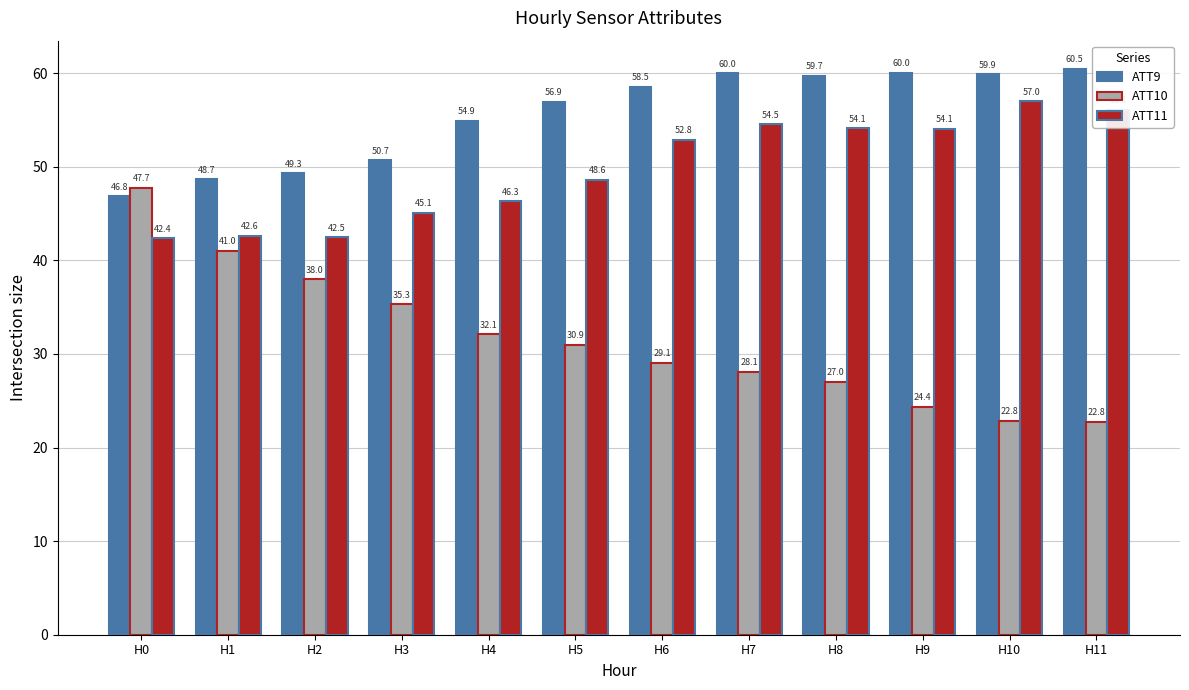

How many bars are there in total?

36